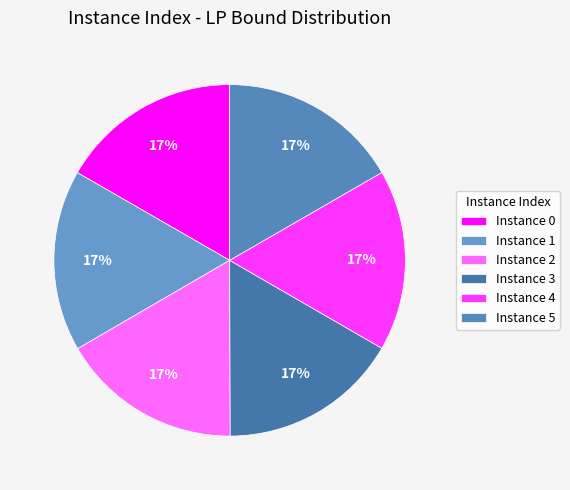

Count the number of slices in the pie.

6